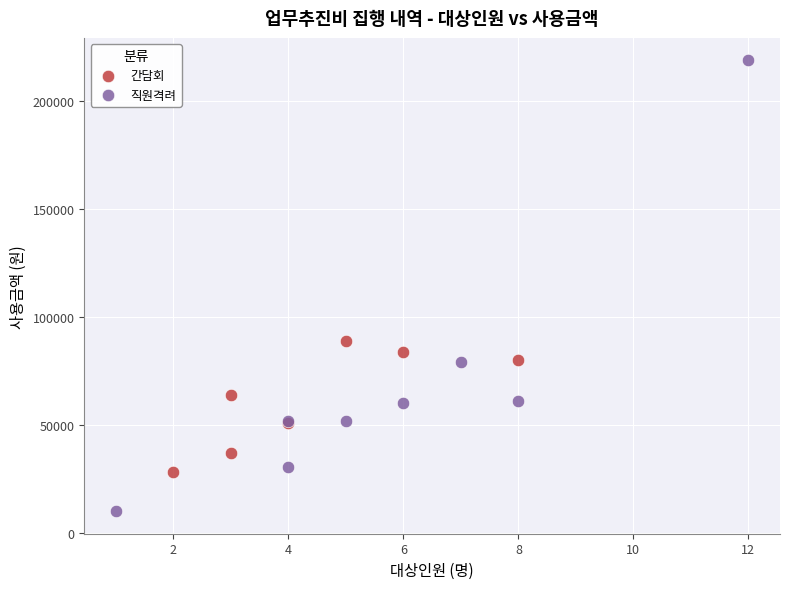

Which series reaches the maximum Y coordinate?

직원격려